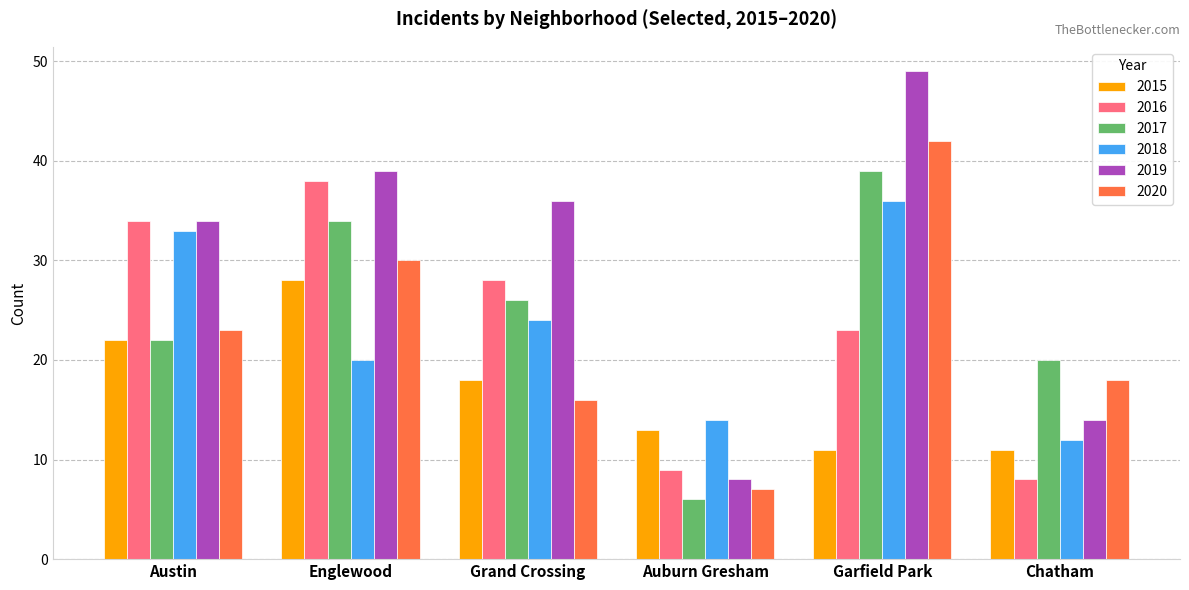

How many 2015 values are between 11 and 22?

5